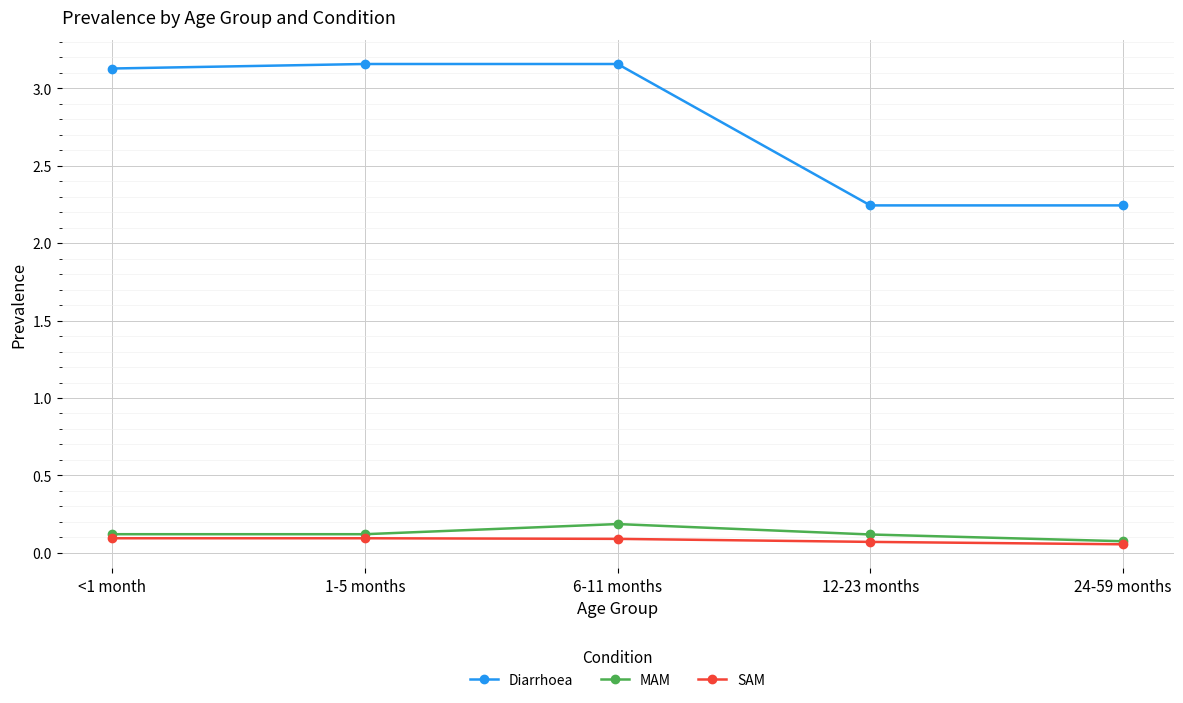

Between <1 month and 24-59 months, which series saw the biggest shift?

Diarrhoea